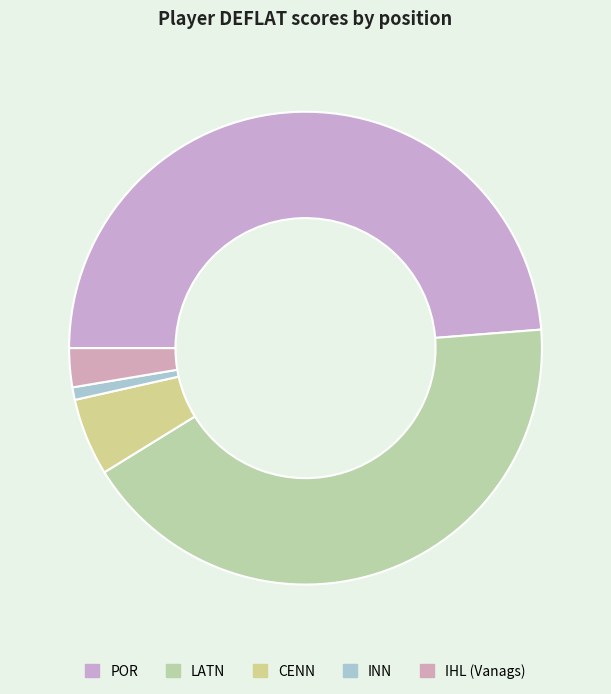

Count the number of slices in the pie.

5